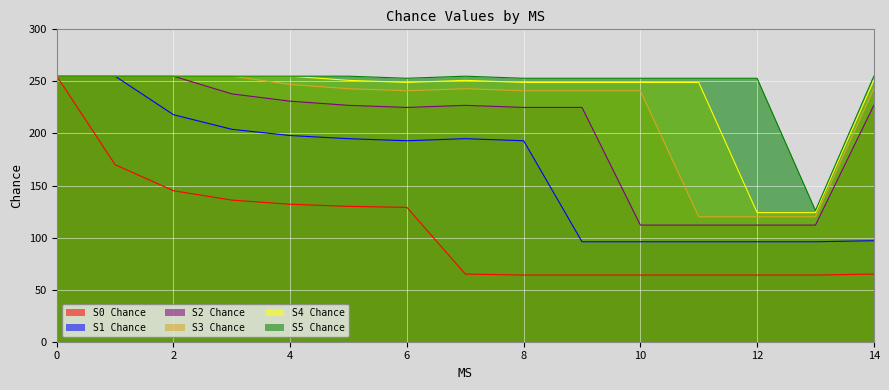

How many interior local valleys does the S2 Chance series have?

1